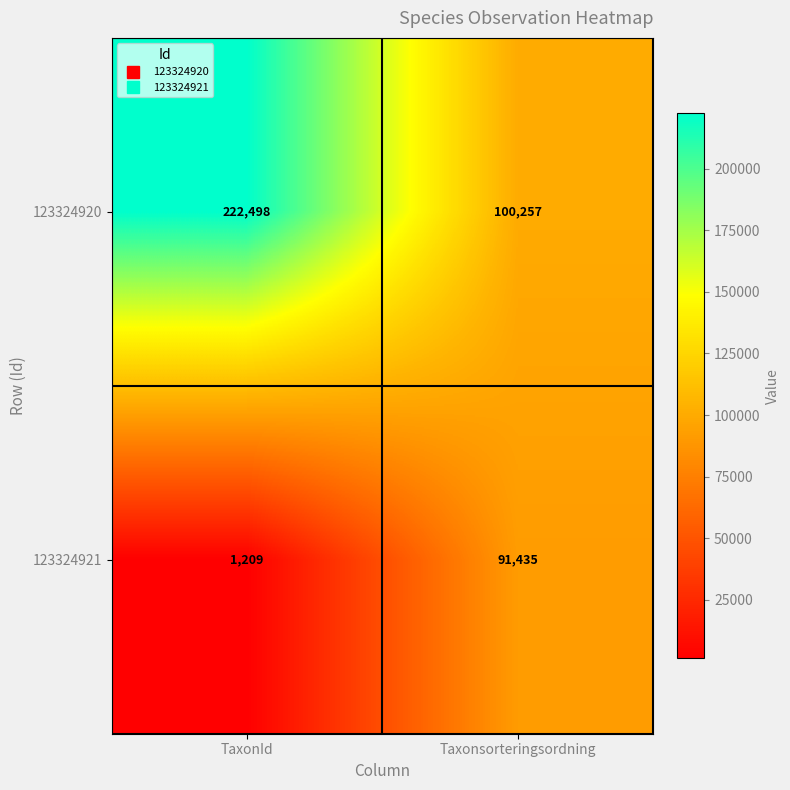

Reading left to right, what are all the values shown in this chart?

123324920: TaxonId=222498	Taxonsorteringsordning=100257
123324921: TaxonId=1209	Taxonsorteringsordning=91435